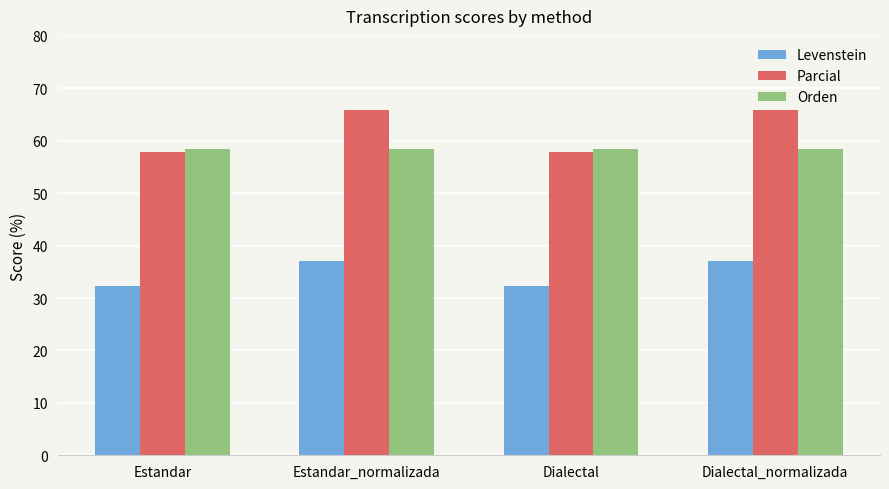

What is the smallest value displayed?

32.3